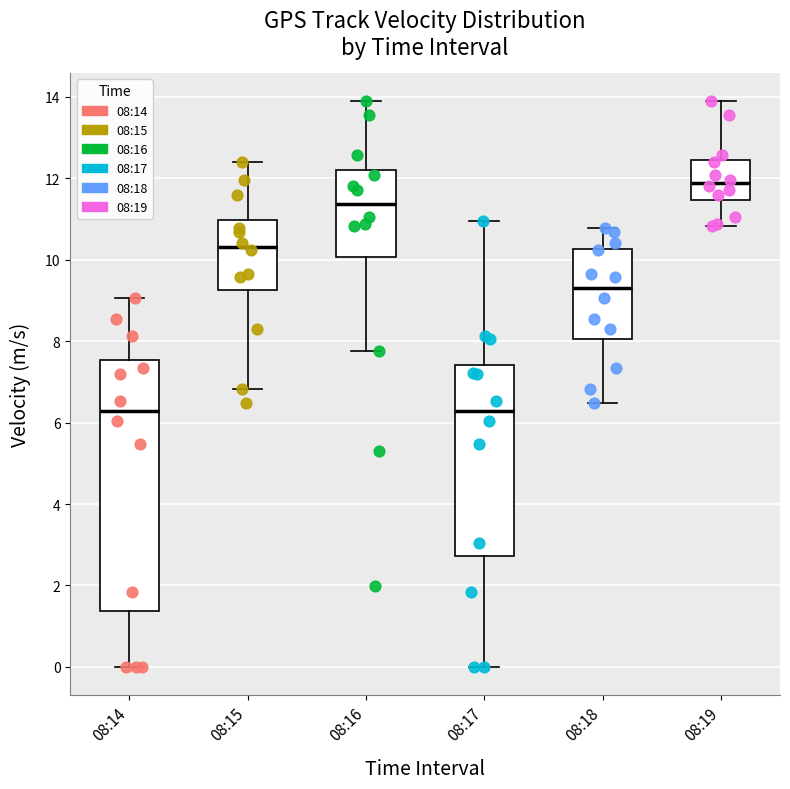

Which box's median line is the highest?

08:19